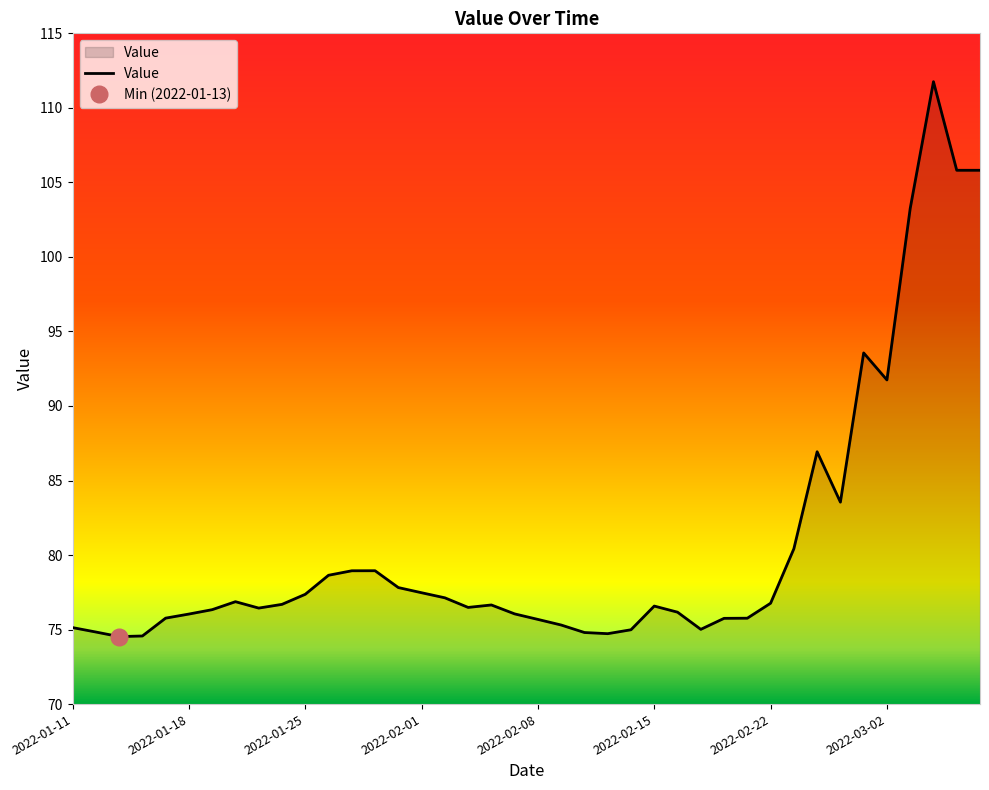

What is the maximum value shown in the chart?

111.8